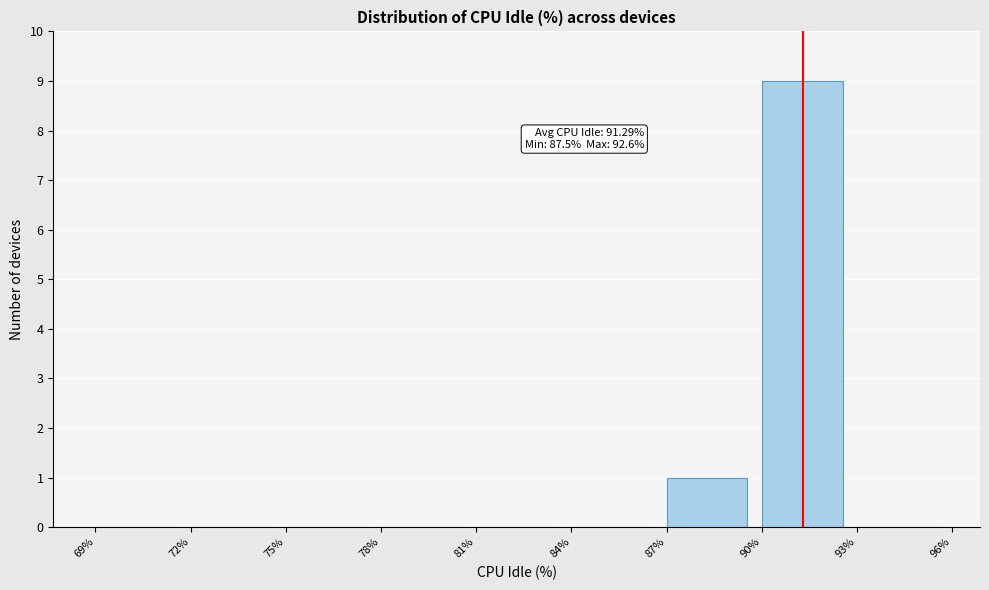

Over which range of the x-axis is the bar tallest?

90% to 93%